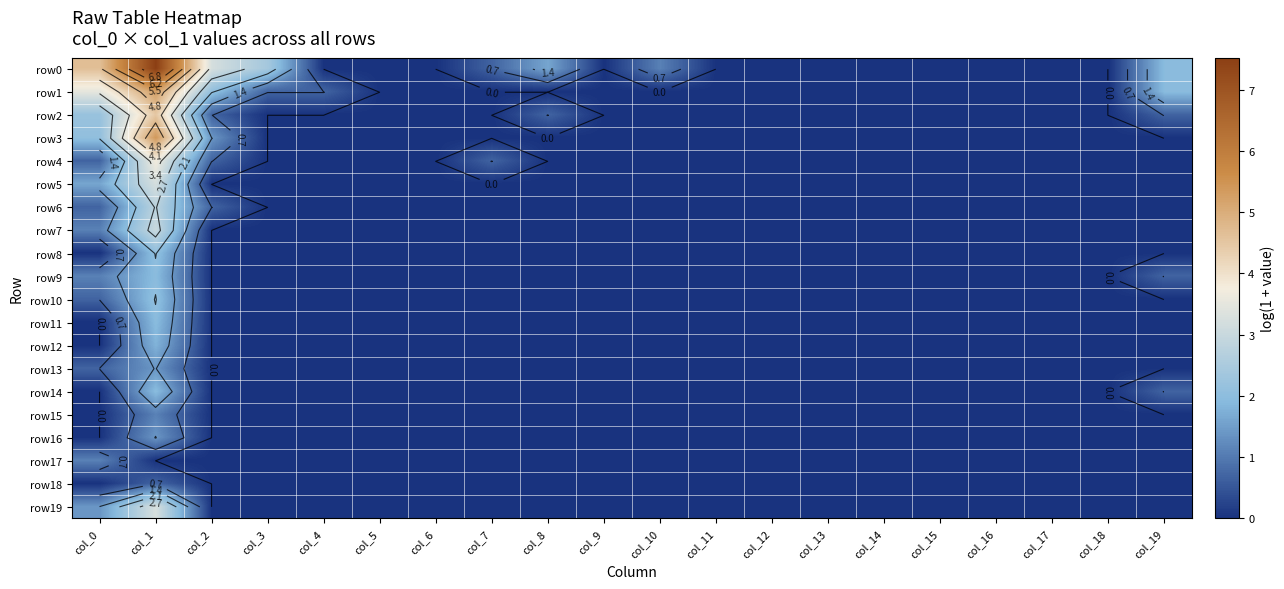

At which category is the sum across all series the highest?

col_1